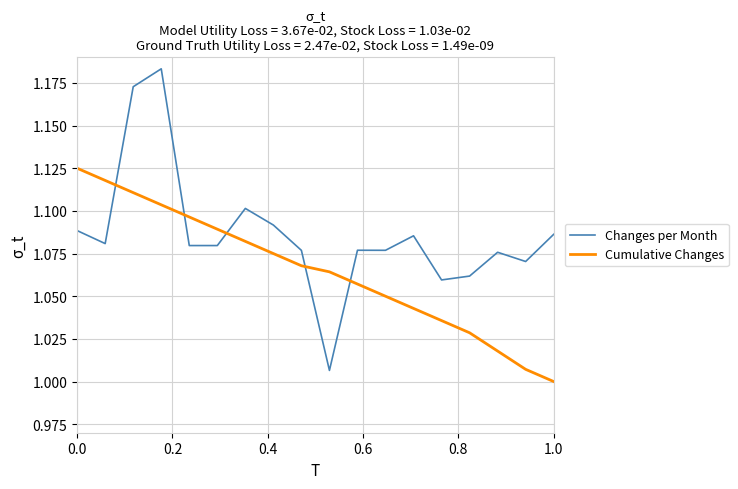

How many times do Cumulative Changes and Changes per Month cross each other?

5